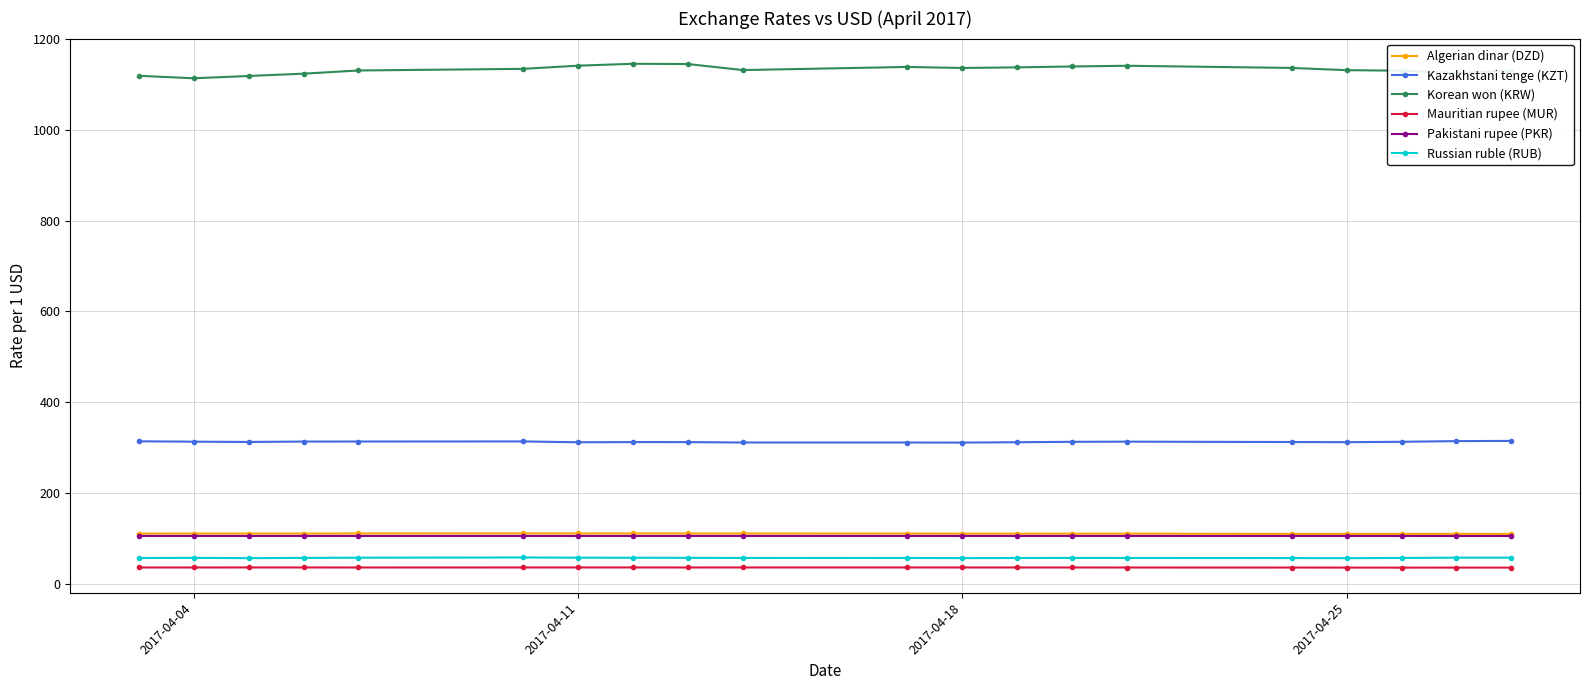

At how many categories does at least one series exceed 722?

20